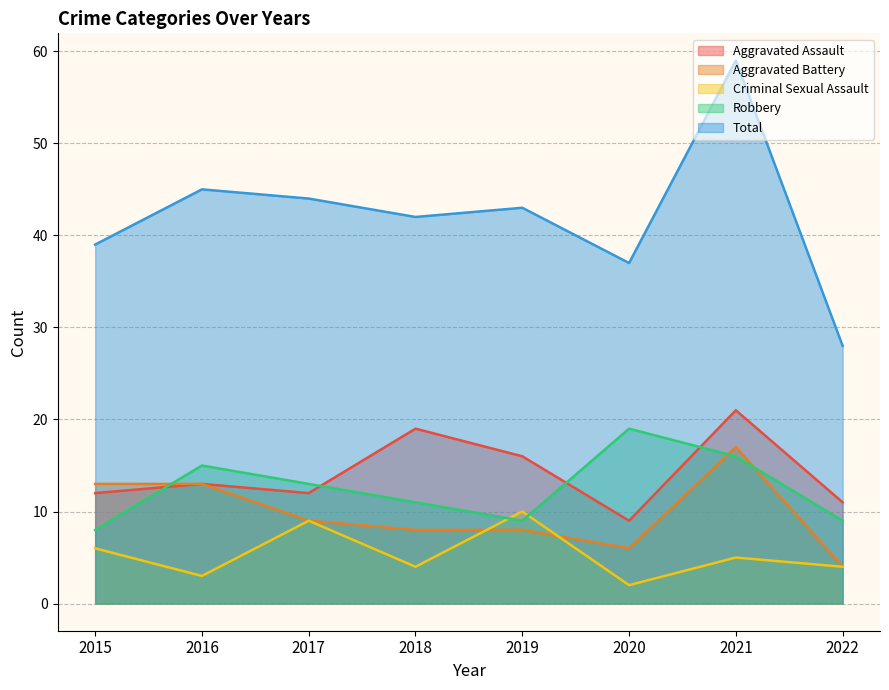

True or false: Robbery and Aggravated Battery intersect in this chart.

True